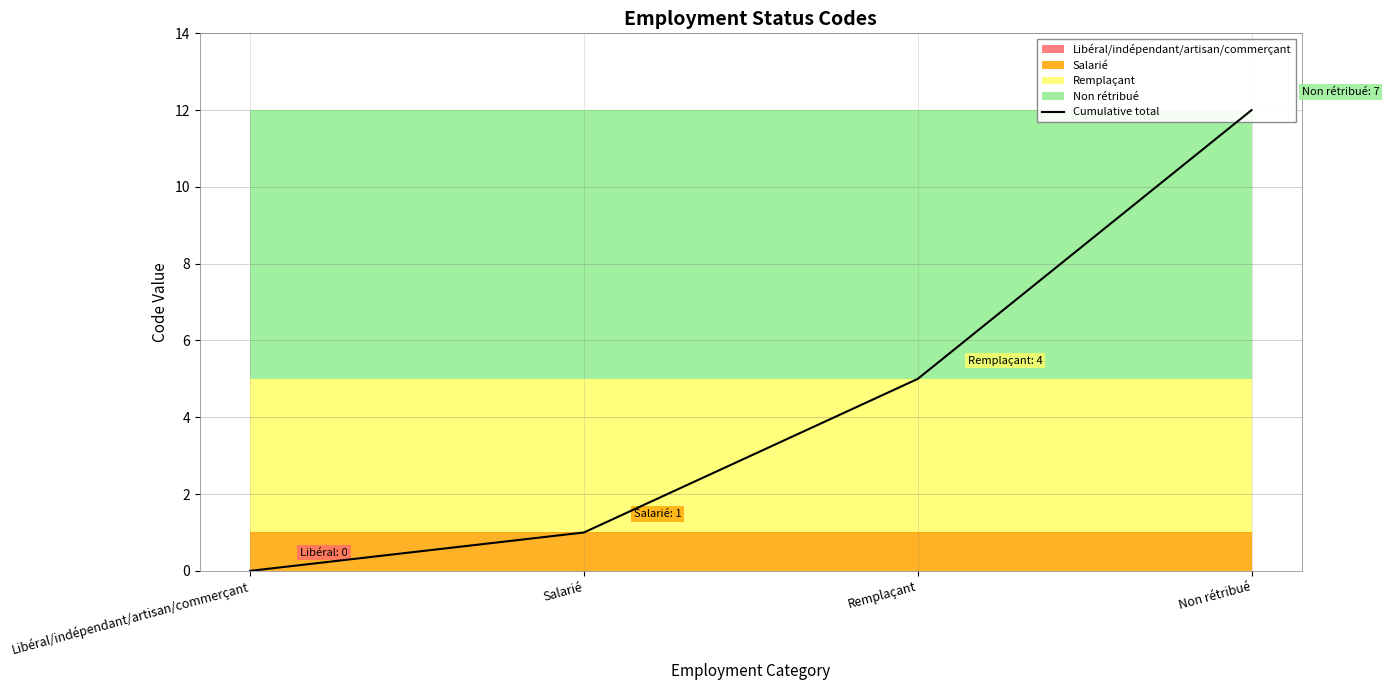

Rank the categories by value from lowest to highest.

Libéral/indépendant/artisan/commerçant, Salarié, Remplaçant, Non rétribué